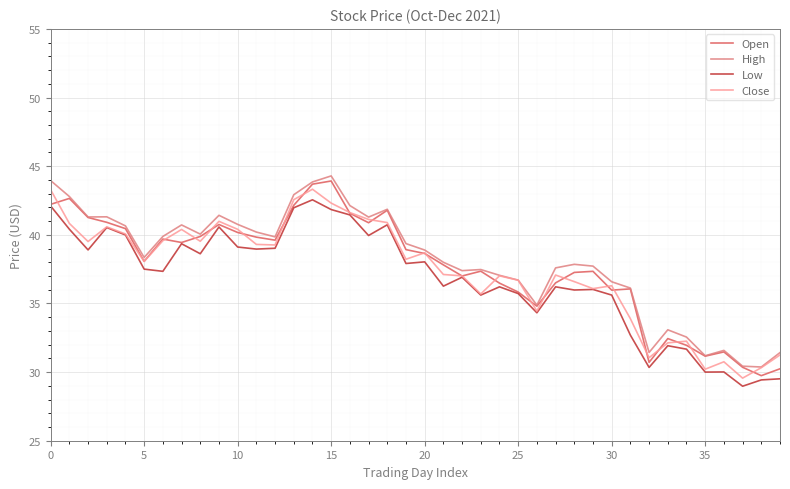

What is the highest value of the High series?

44.3